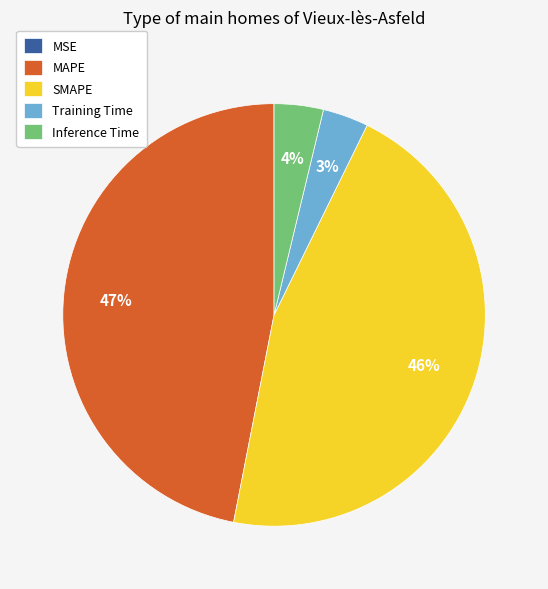

Which has a higher value, Inference Time or MAPE?

MAPE